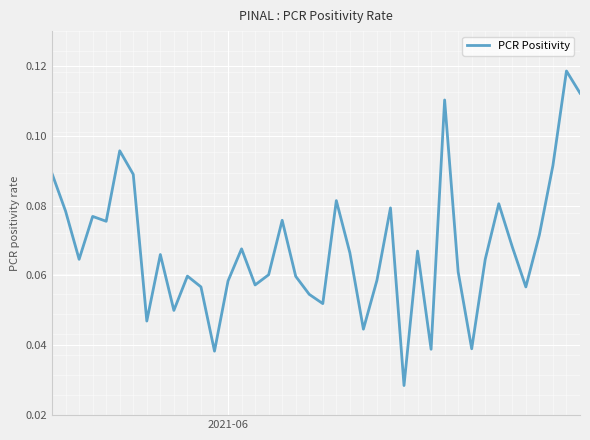

What is the average value?

0.1